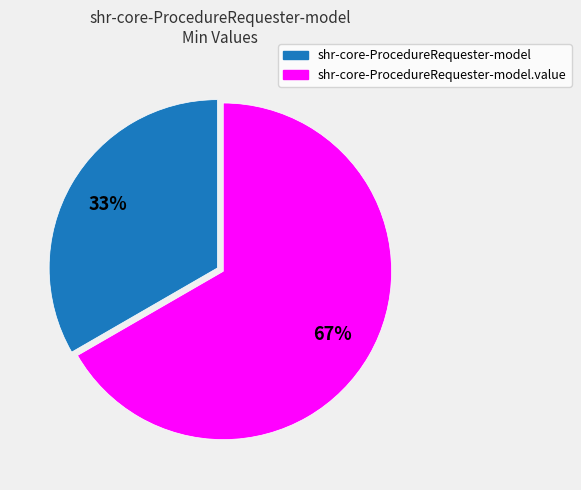

What is the largest slice in the pie chart?

shr-core-ProcedureRequester-model.value